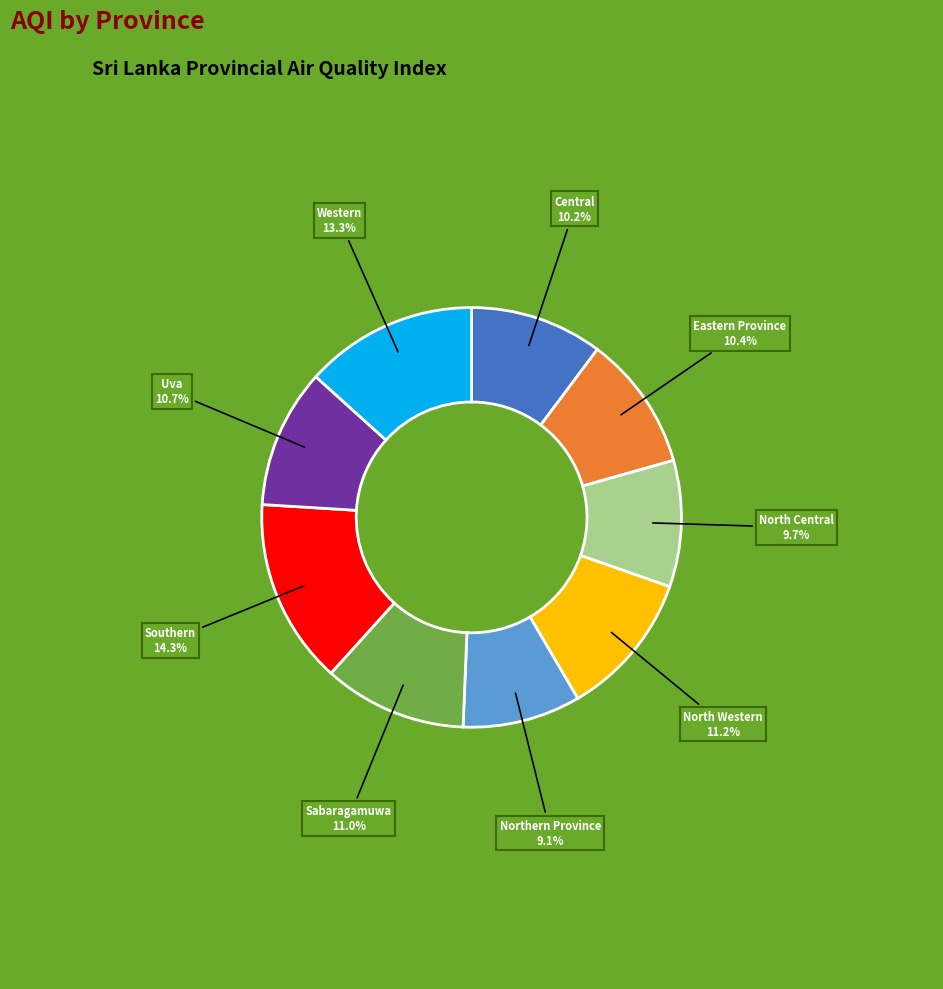

What is the smallest slice in the pie chart?

Northern Province